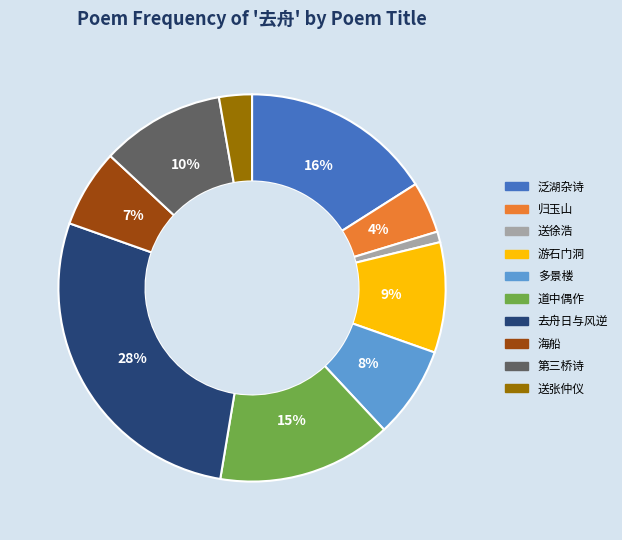

True or false: 游石门洞 accounts for 19% of the total.

False